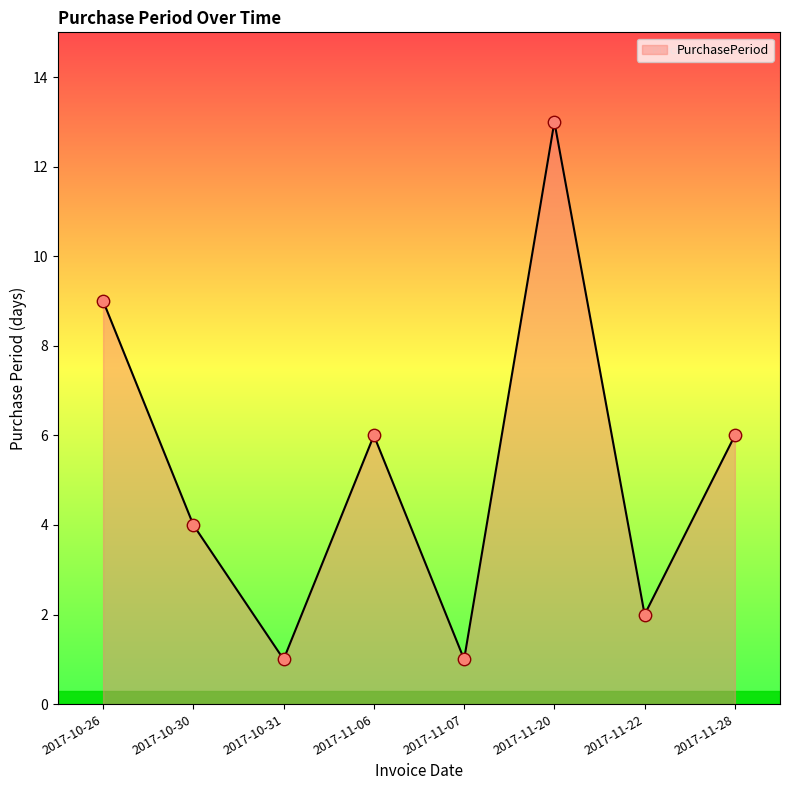

Which has a higher value, 2017-11-22 or 2017-11-20?

2017-11-20